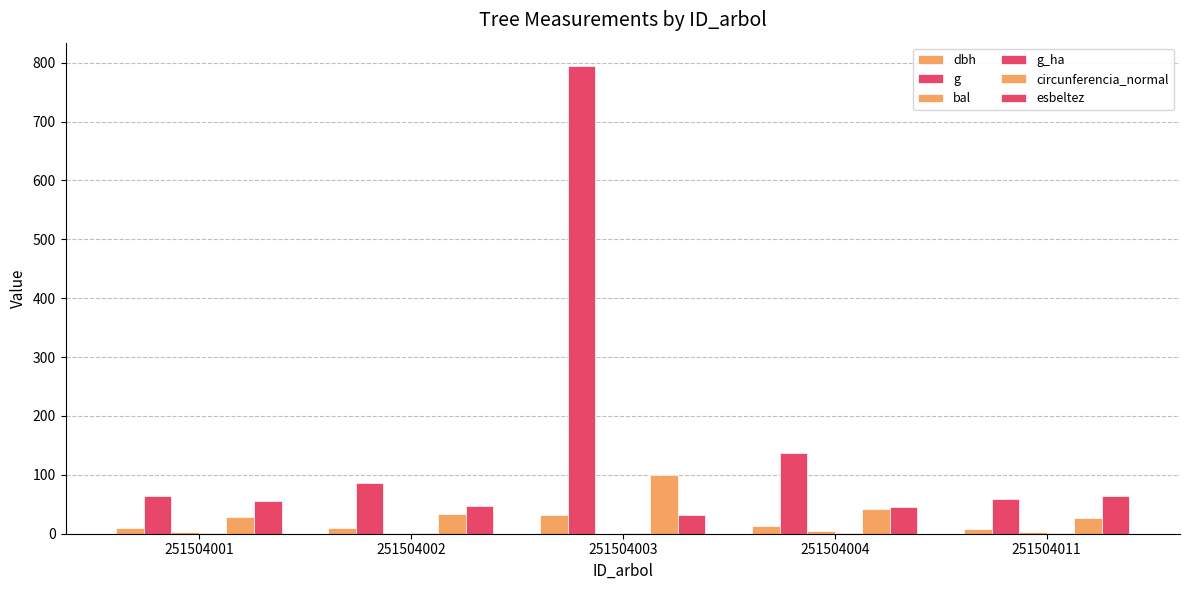

How many values in the dbh series exceed 10?

3